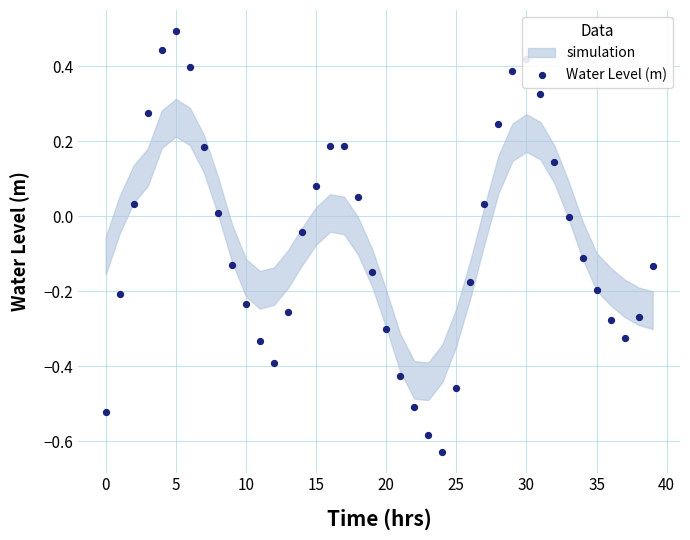

Between 20 and 22, which is larger?

20